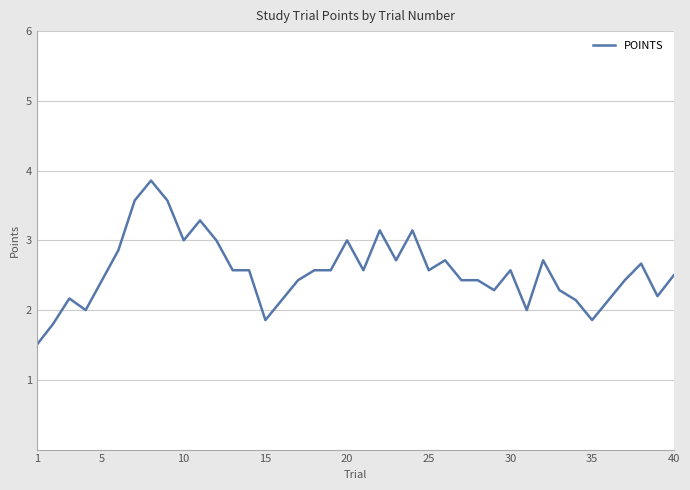

What is the smallest value displayed?

1.5